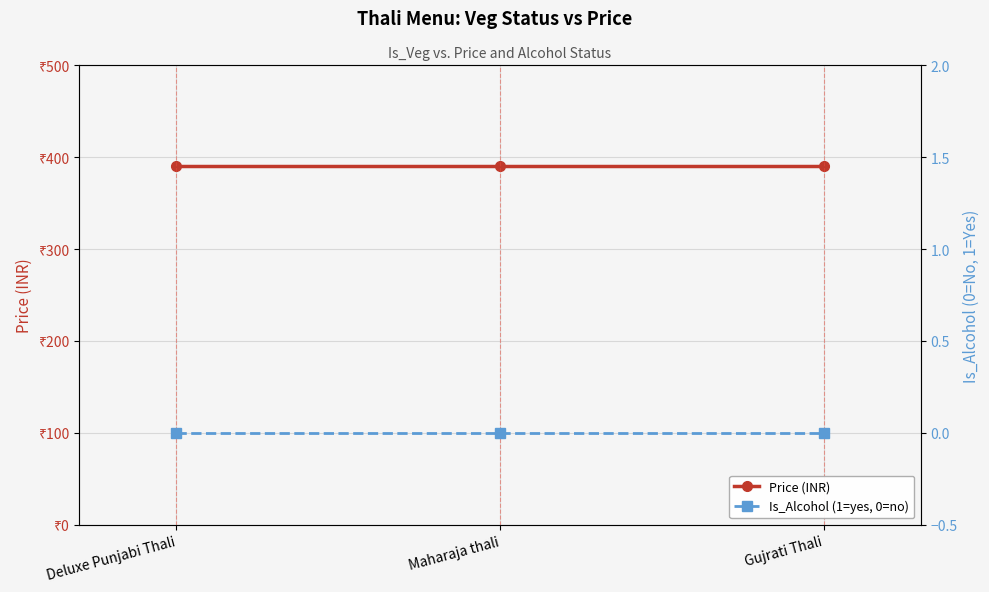

What is the label of the 2nd point from the left?

Maharaja thali